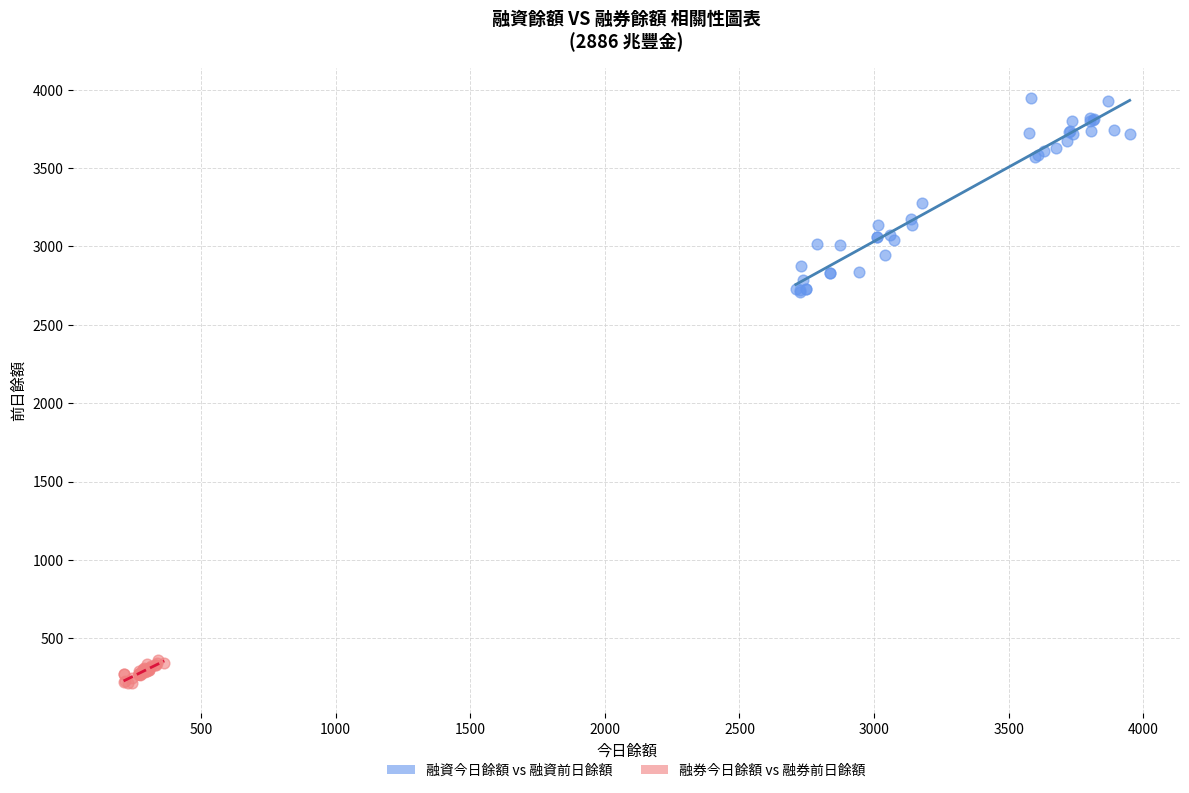

What are all the series names shown in the legend?

融資今日餘額 vs 融資前日餘額, 融券今日餘額 vs 融券前日餘額